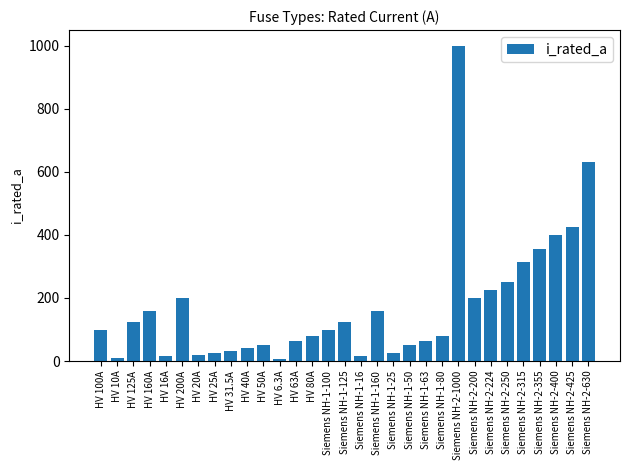

At which label is the value closest to 503?

Siemens NH-2-425